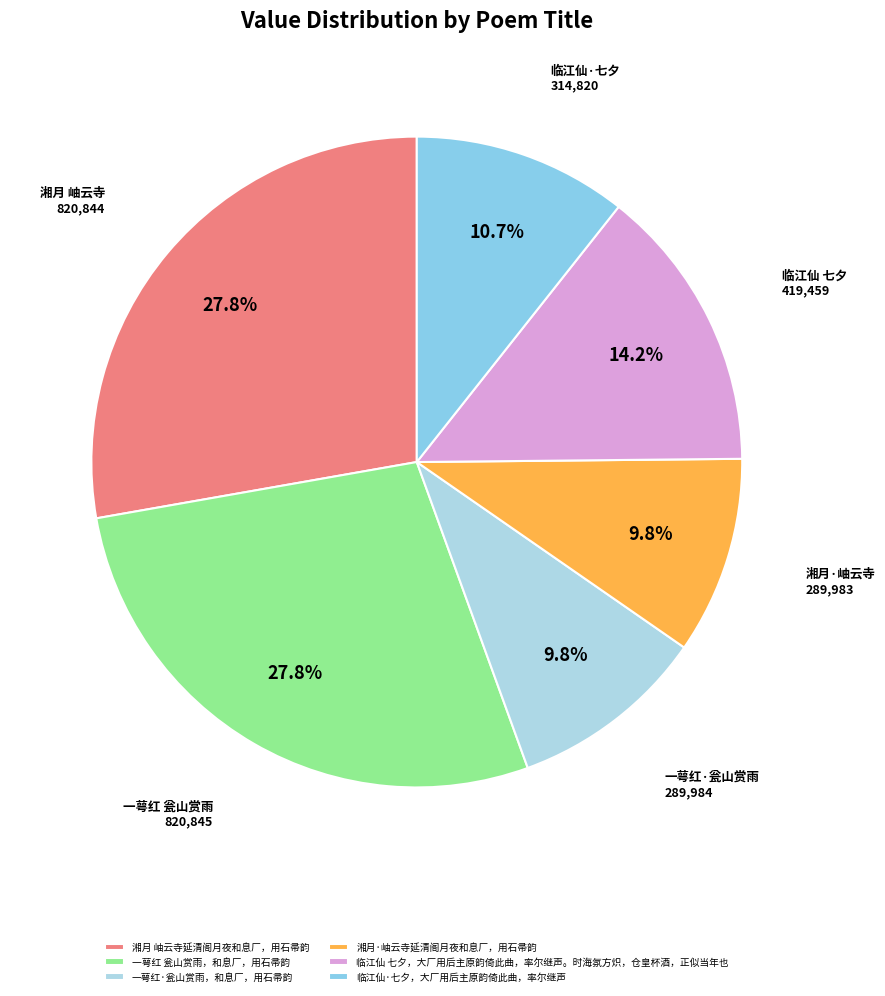

True or false: 临江仙·七夕，大厂用后主原韵倚此曲，率尔继声 accounts for 11% of the total.

True